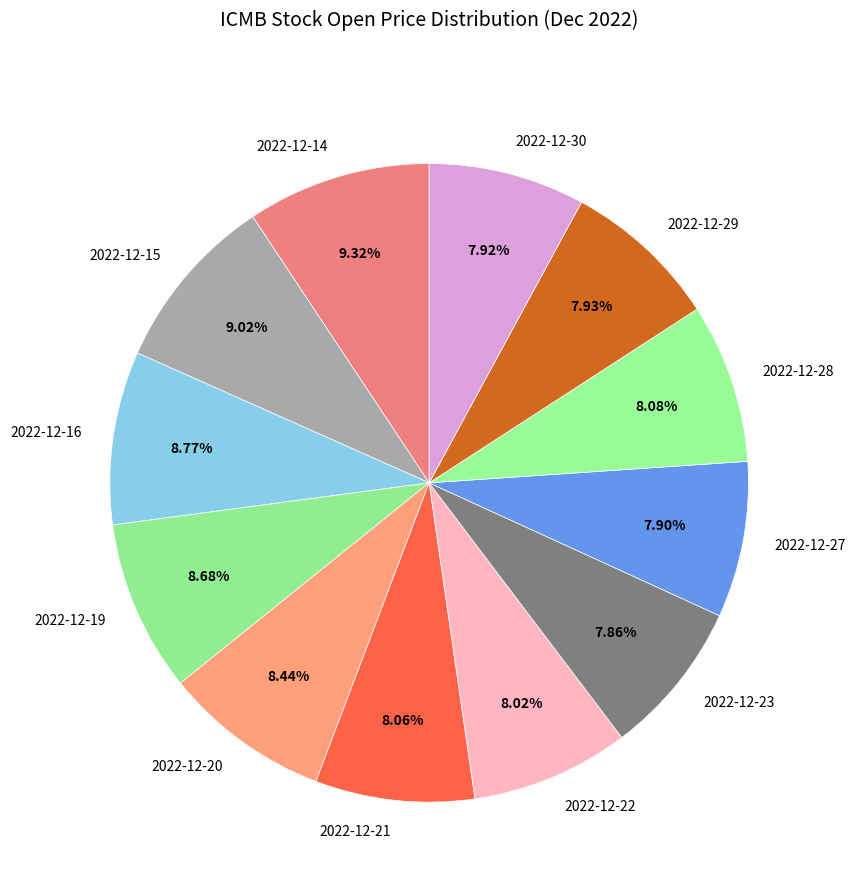

Combined, do 2022-12-29 and 2022-12-21 account for over 50%?

No